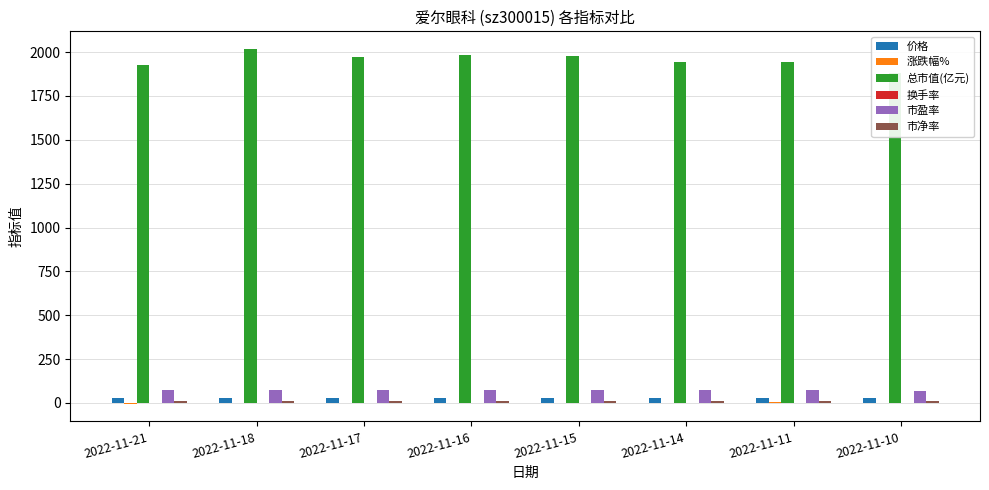

Is it true that 换手率 equals 0.8 at 2022-11-10?

False